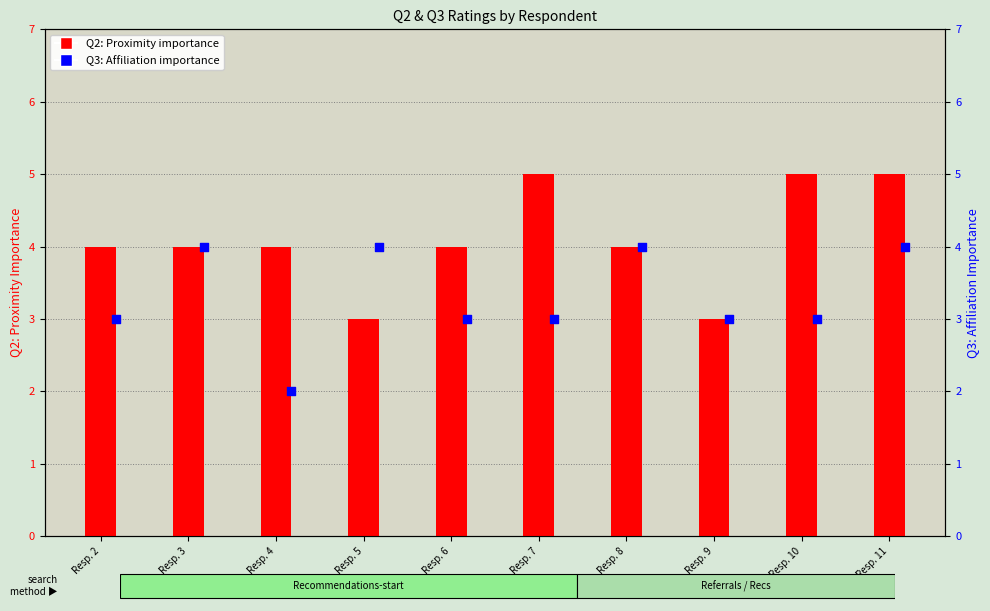

Which series has the largest total across all categories?

Q2: Proximity importance